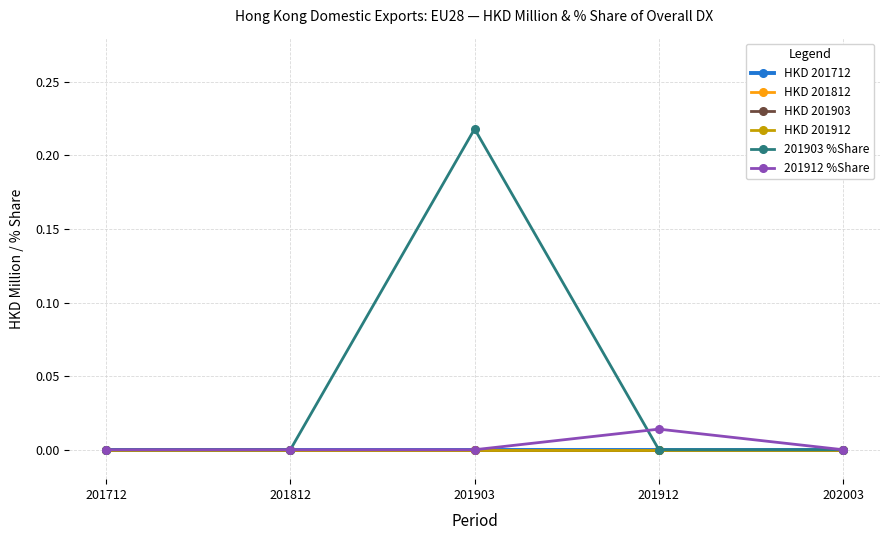

Reading right to left, extract all data points from this chart.

HKD 201712: 0.0	0.0	0.0	0.0	0.0
HKD 201812: 0.0	0.0	0.0	0.0	0.0
HKD 201903: 0.0	0.0	0.0	0.0	0.0
HKD 201912: 0.0	0.0	0.0	0.0	0.0
201903 %Share: 0.0	0.0	0.2	0.0	0.0
201912 %Share: 0.0	0.0	0.0	0.0	0.0